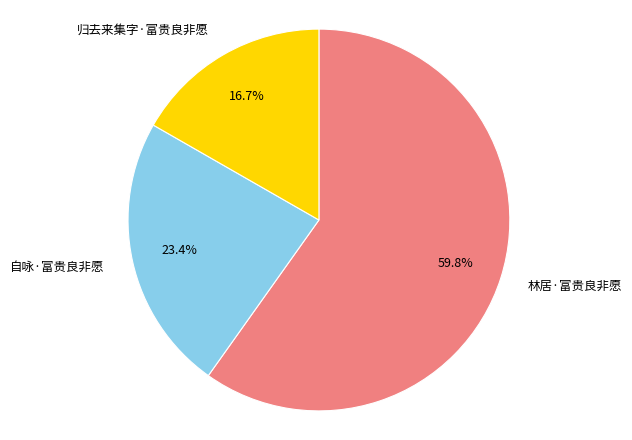

Is 自咏·富贵良非愿 the majority of the pie?

No